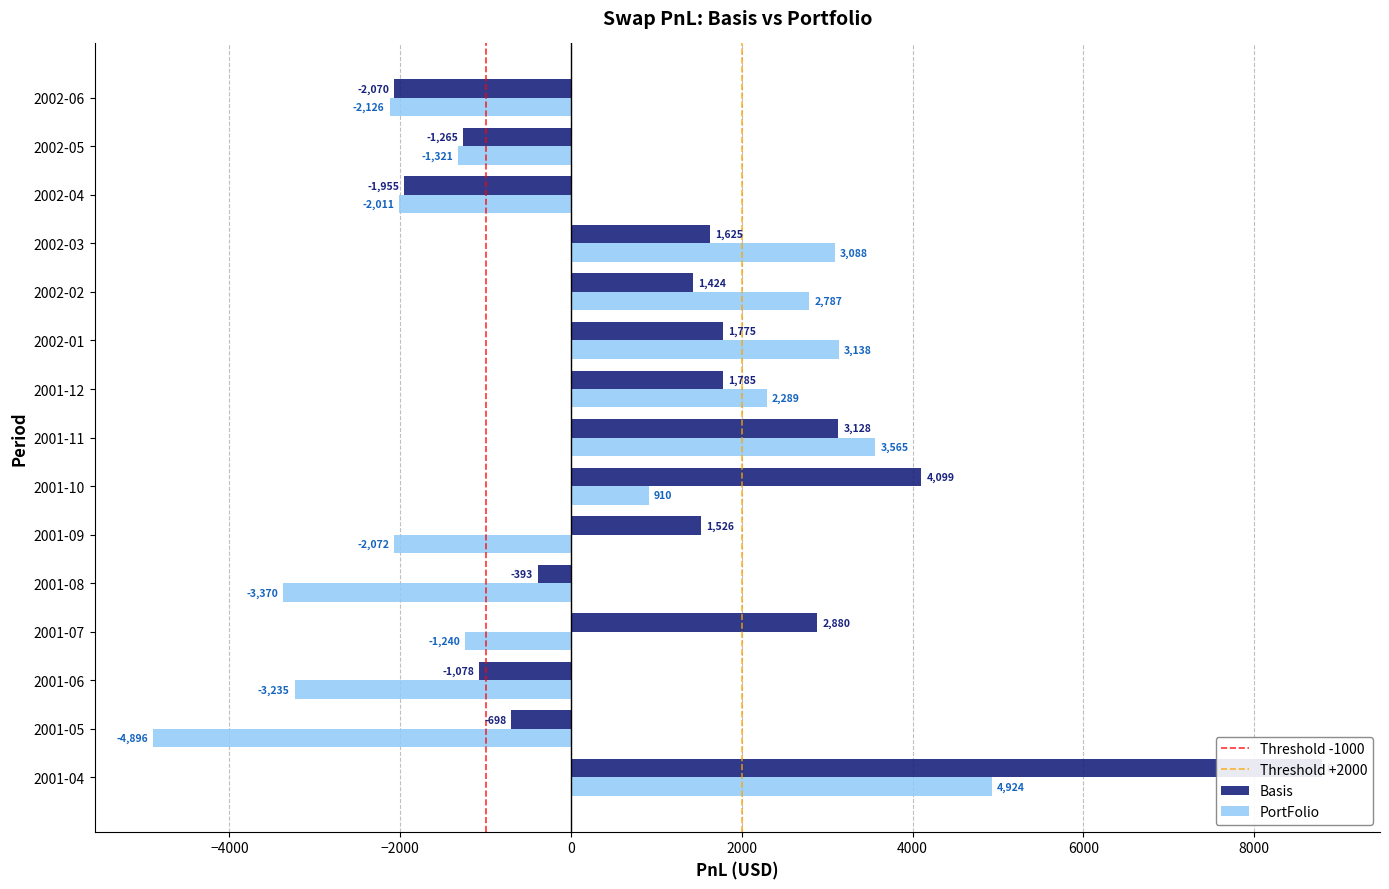

What is the value of the Basis bar at the 11th from the left?

1424.3